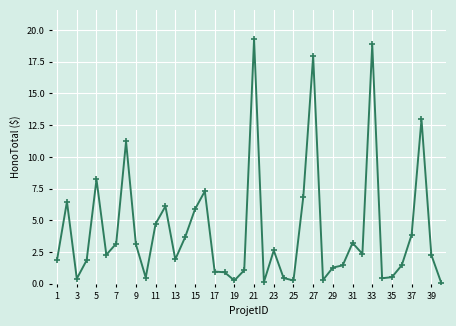

What is the difference between the maximum and minimum values?

19.2